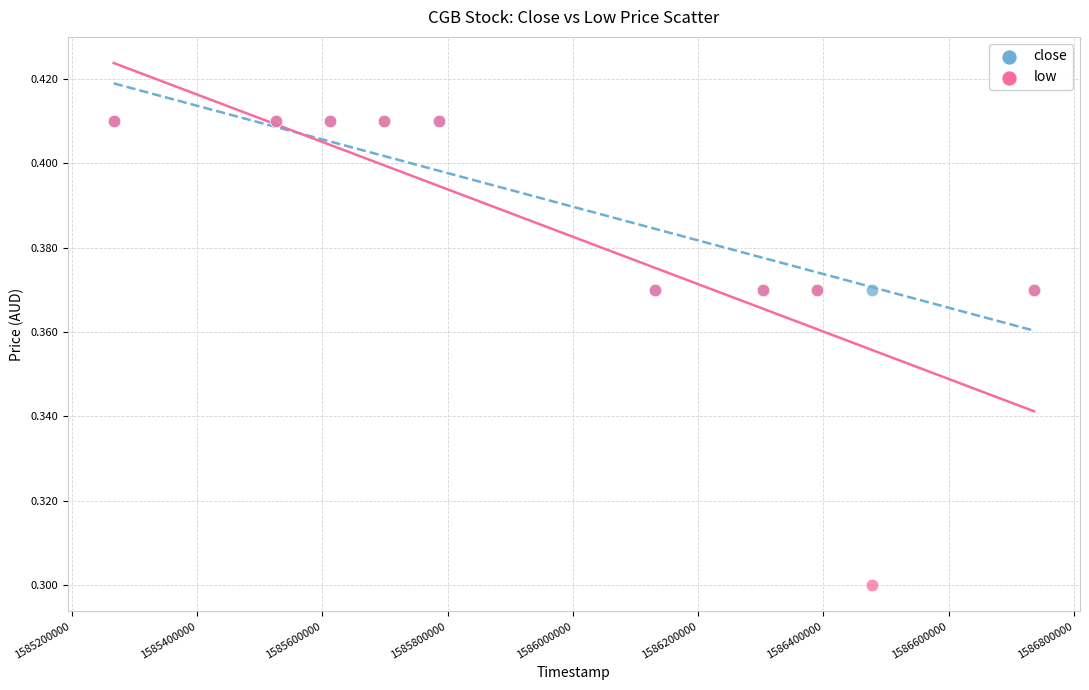

In the low series, what Y value is closest to 0?

0.3